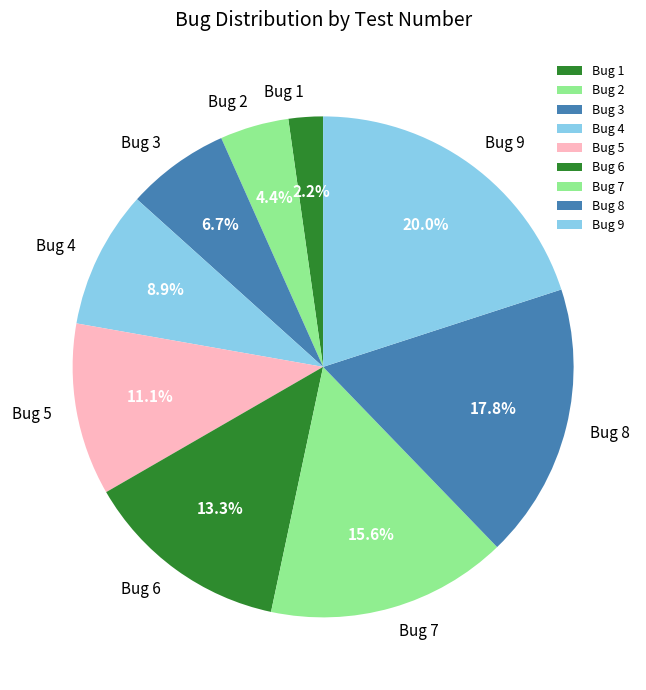

Is it true that Bug 3 is 7% of the pie?

True